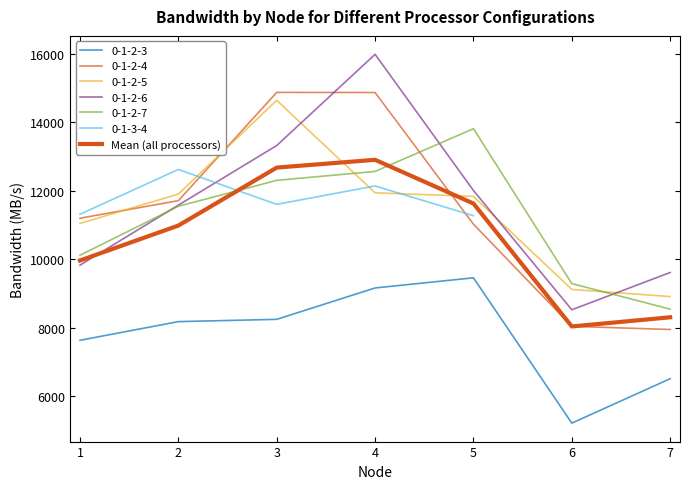

How many data points are less than 10983?

3